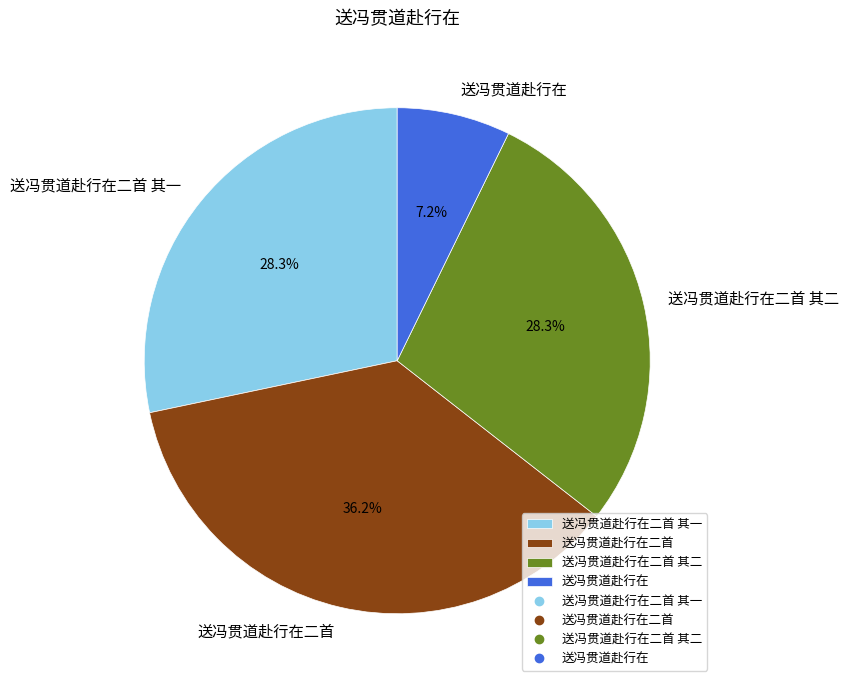

Does 送冯贯道赴行在二首 其一 represent more than half of the total?

No